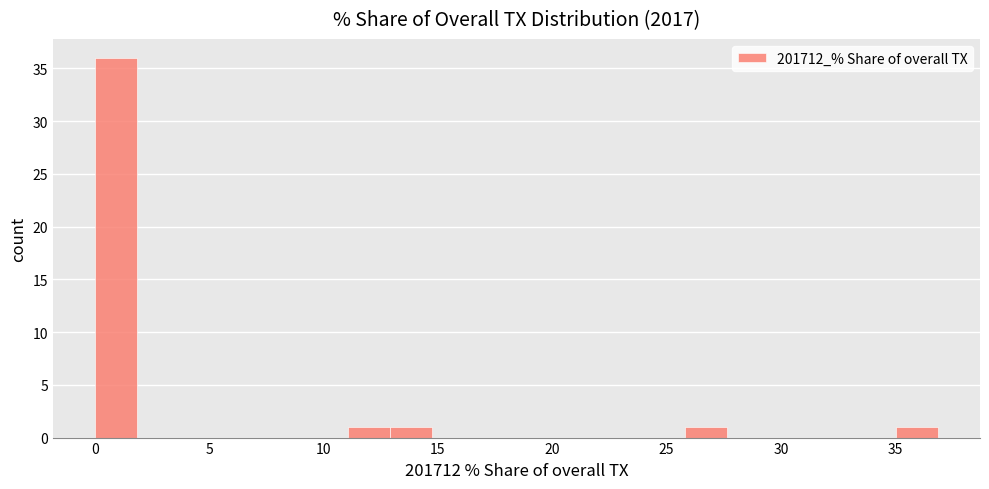

Read against the x-axis, roughly where is the centre of the tallest bar?

1.0